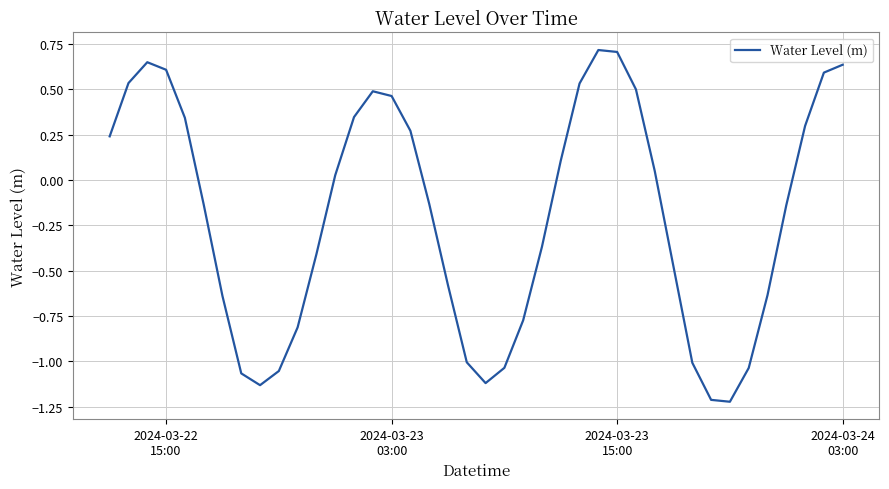

True or false: the data has more than 0 interior local peaks.

True